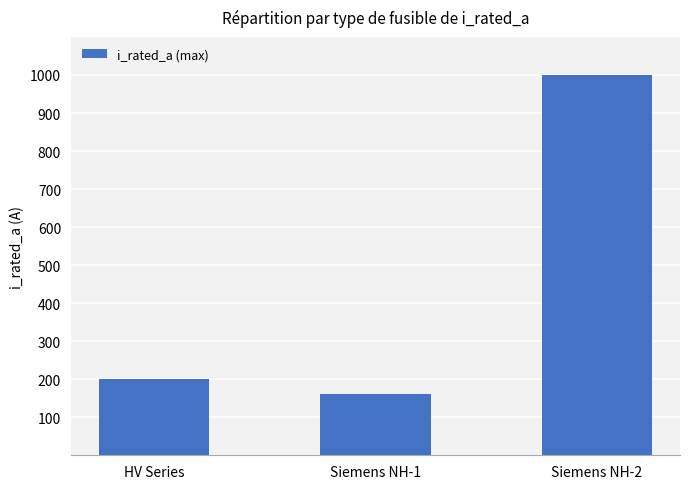

Approximately how many times larger is the value at Siemens NH-2 compared to HV Series?

5.0